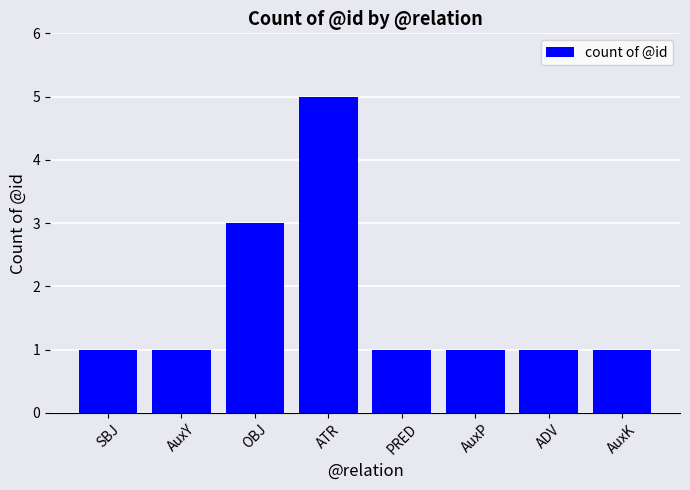

What is the ratio of the value at ADV to the value at OBJ?

0.3